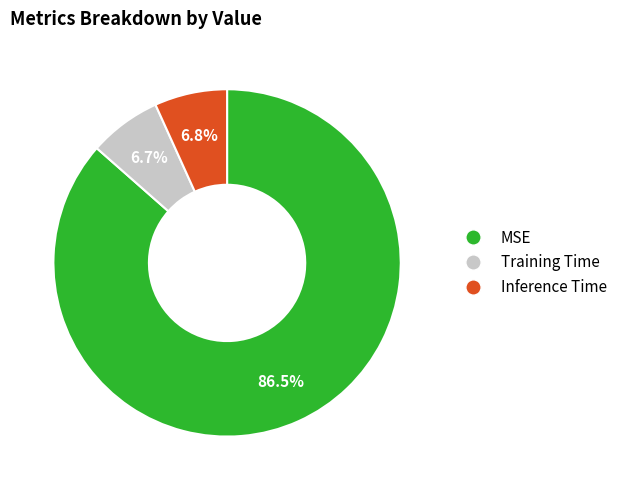

What is the largest slice in the pie chart?

MSE